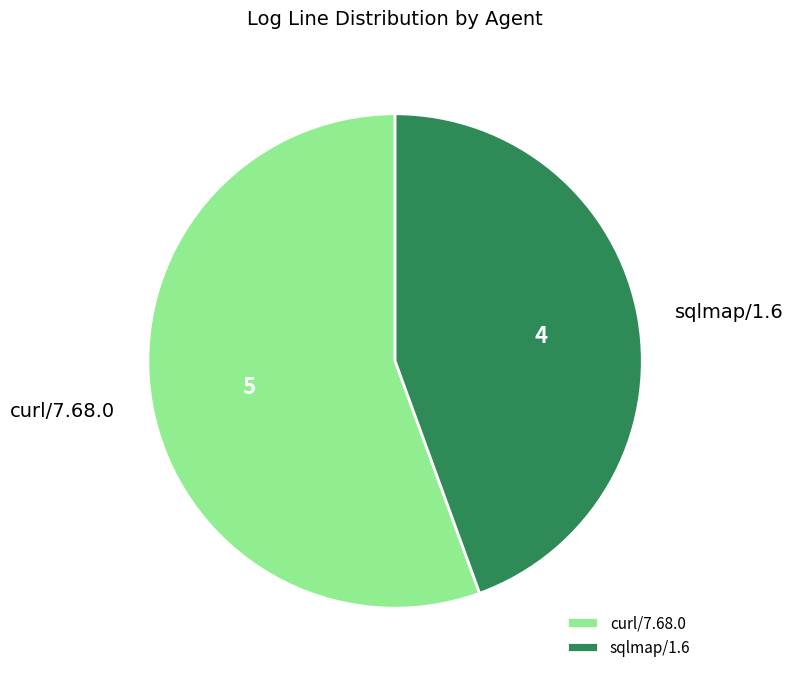

What is the majority slice?

curl/7.68.0